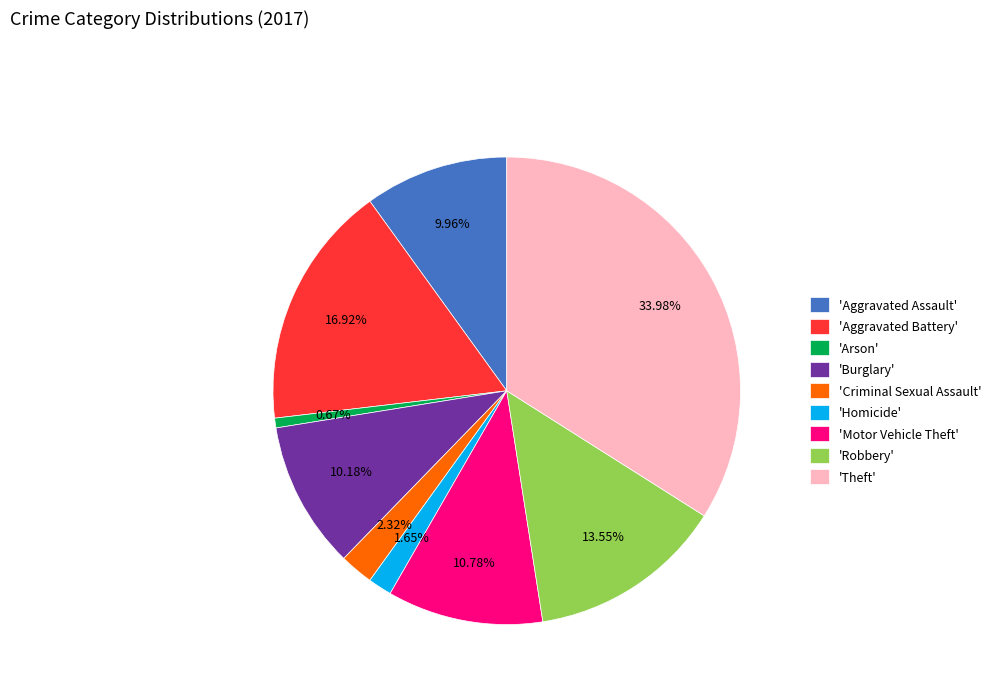

Does 'Theft' represent more than half of the total?

No